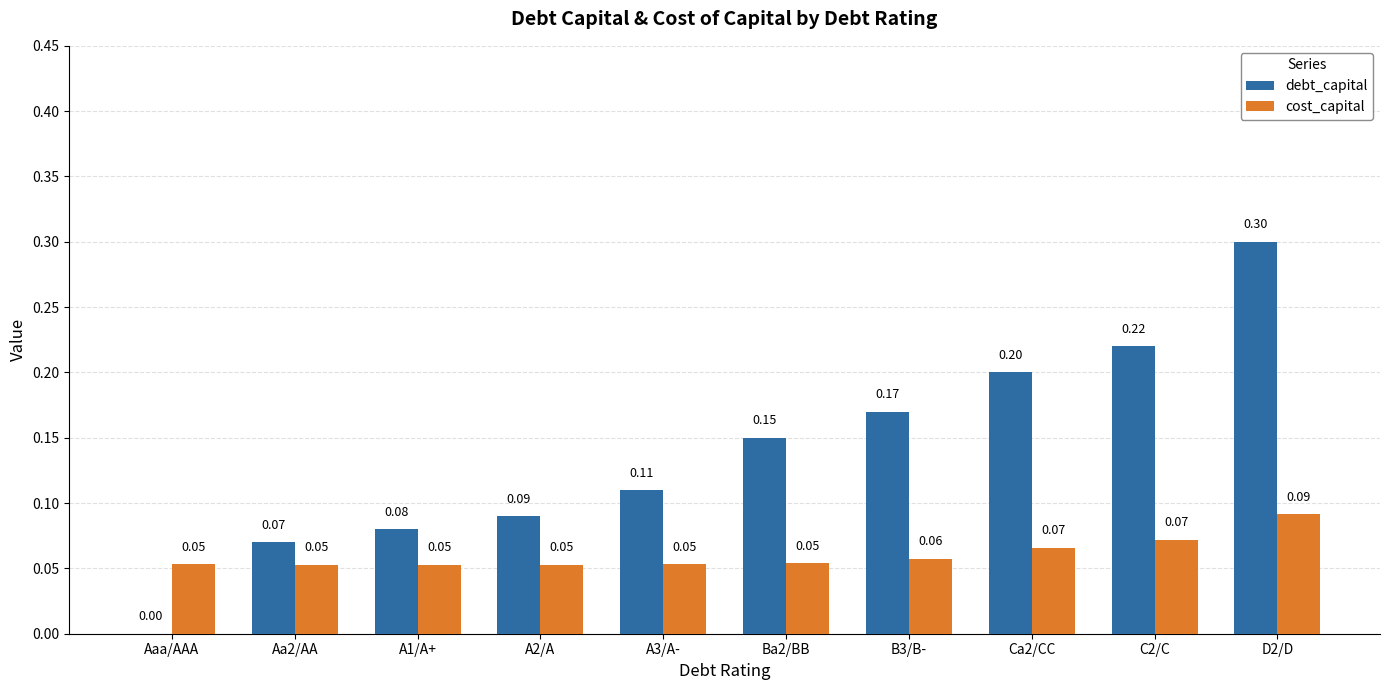

Which series has the largest total across all categories?

debt_capital